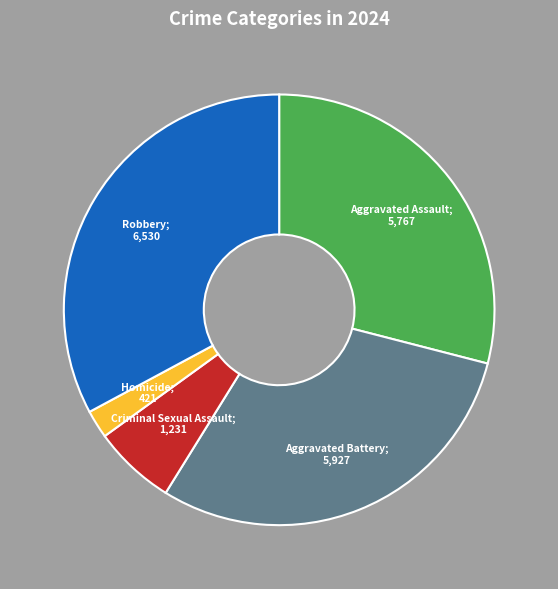

How many slices are in this pie chart?

5